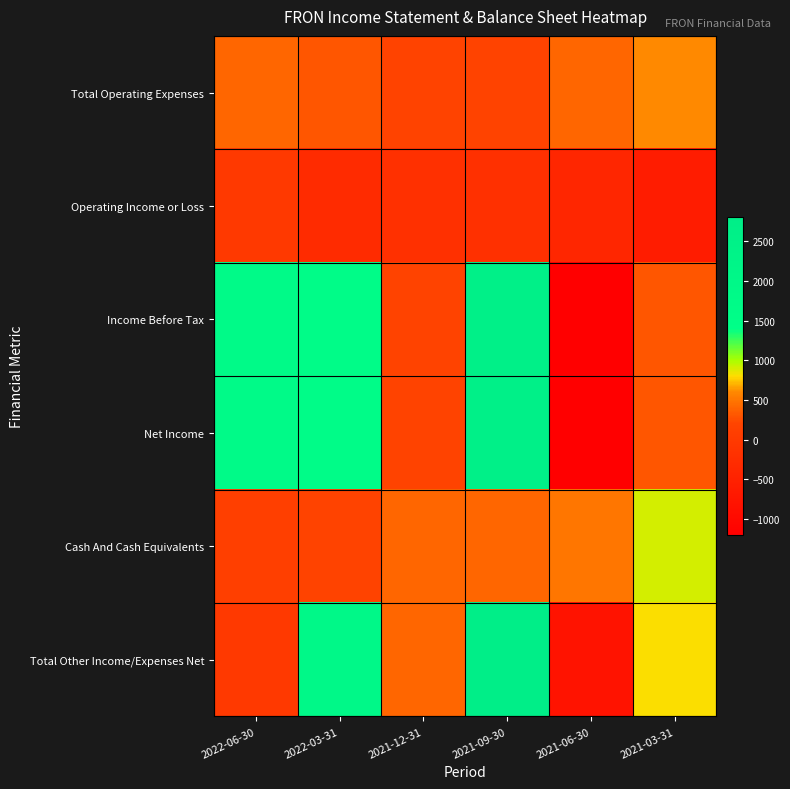

Which label corresponds to the largest value in the chart?

2021-09-30